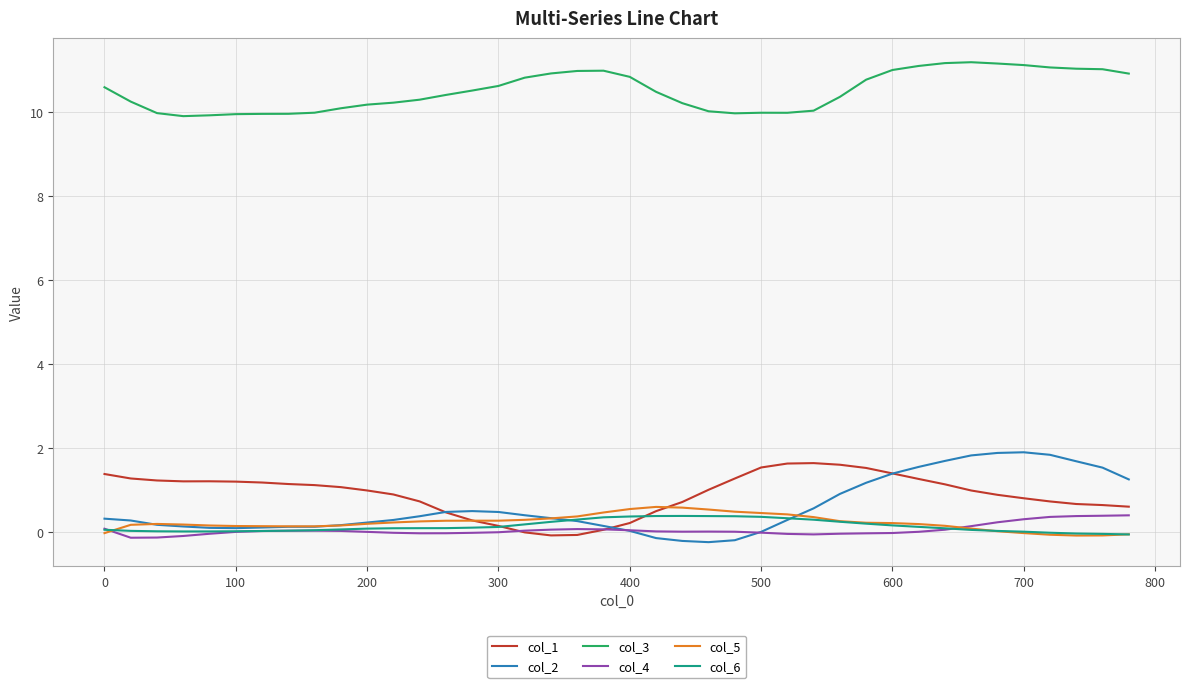

What is the maximum value shown in the chart?

11.2